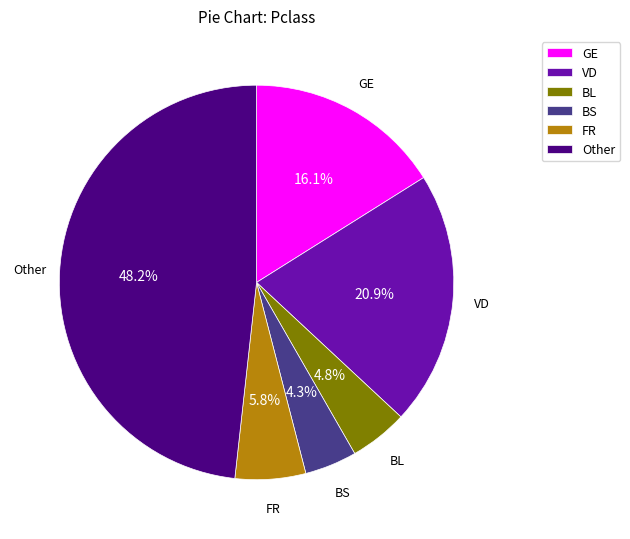

What is the largest slice in the pie chart?

Other